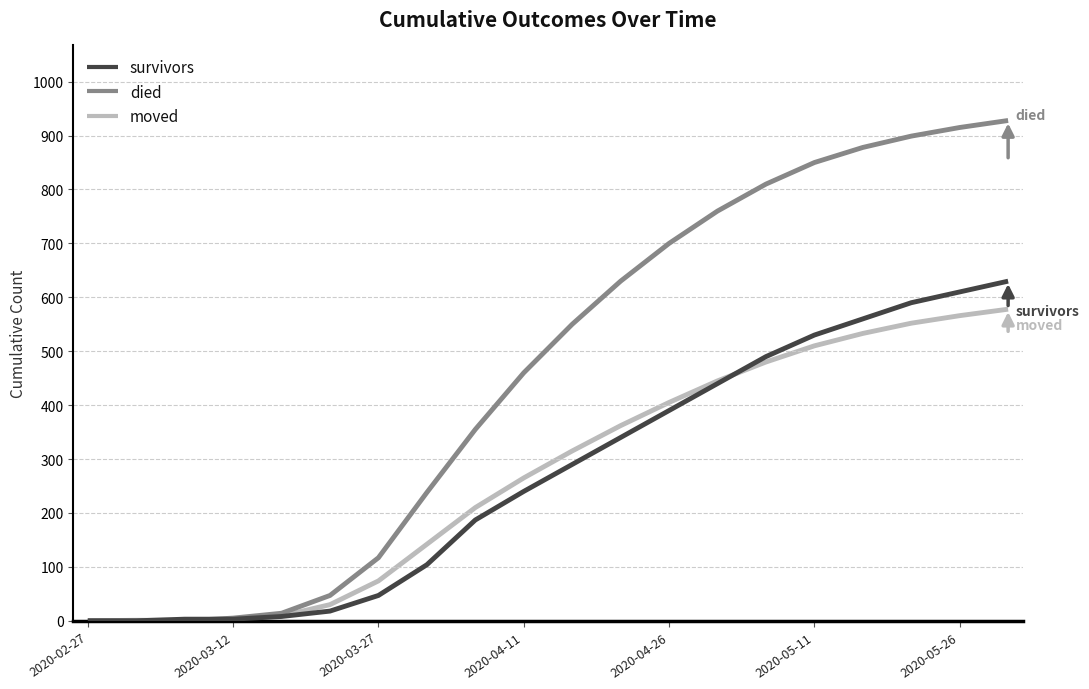

Which series has the widest spread of values?

died